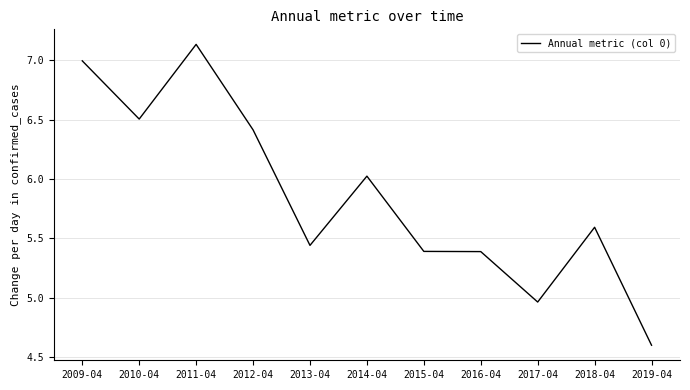

Which category has the lowest value across all series?

2019-04